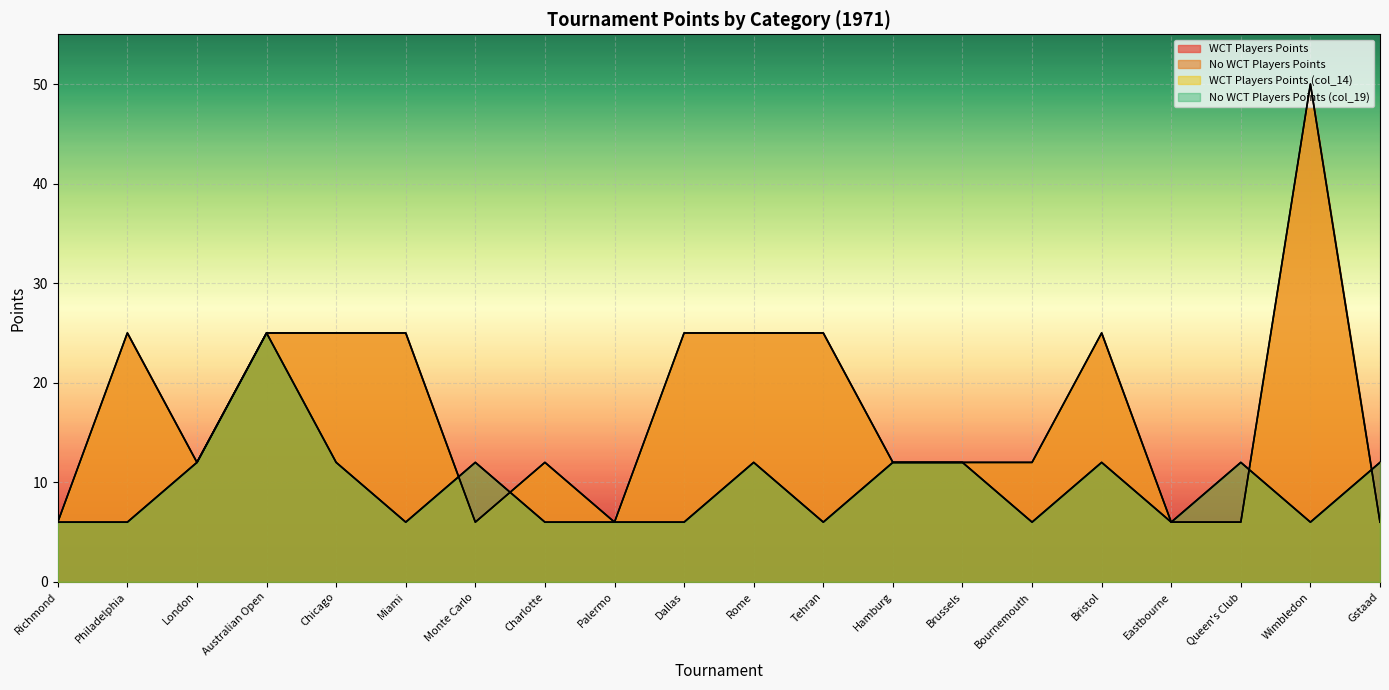

True or false: WCT Players Points and No WCT Players Points (col_19) intersect in this chart.

True